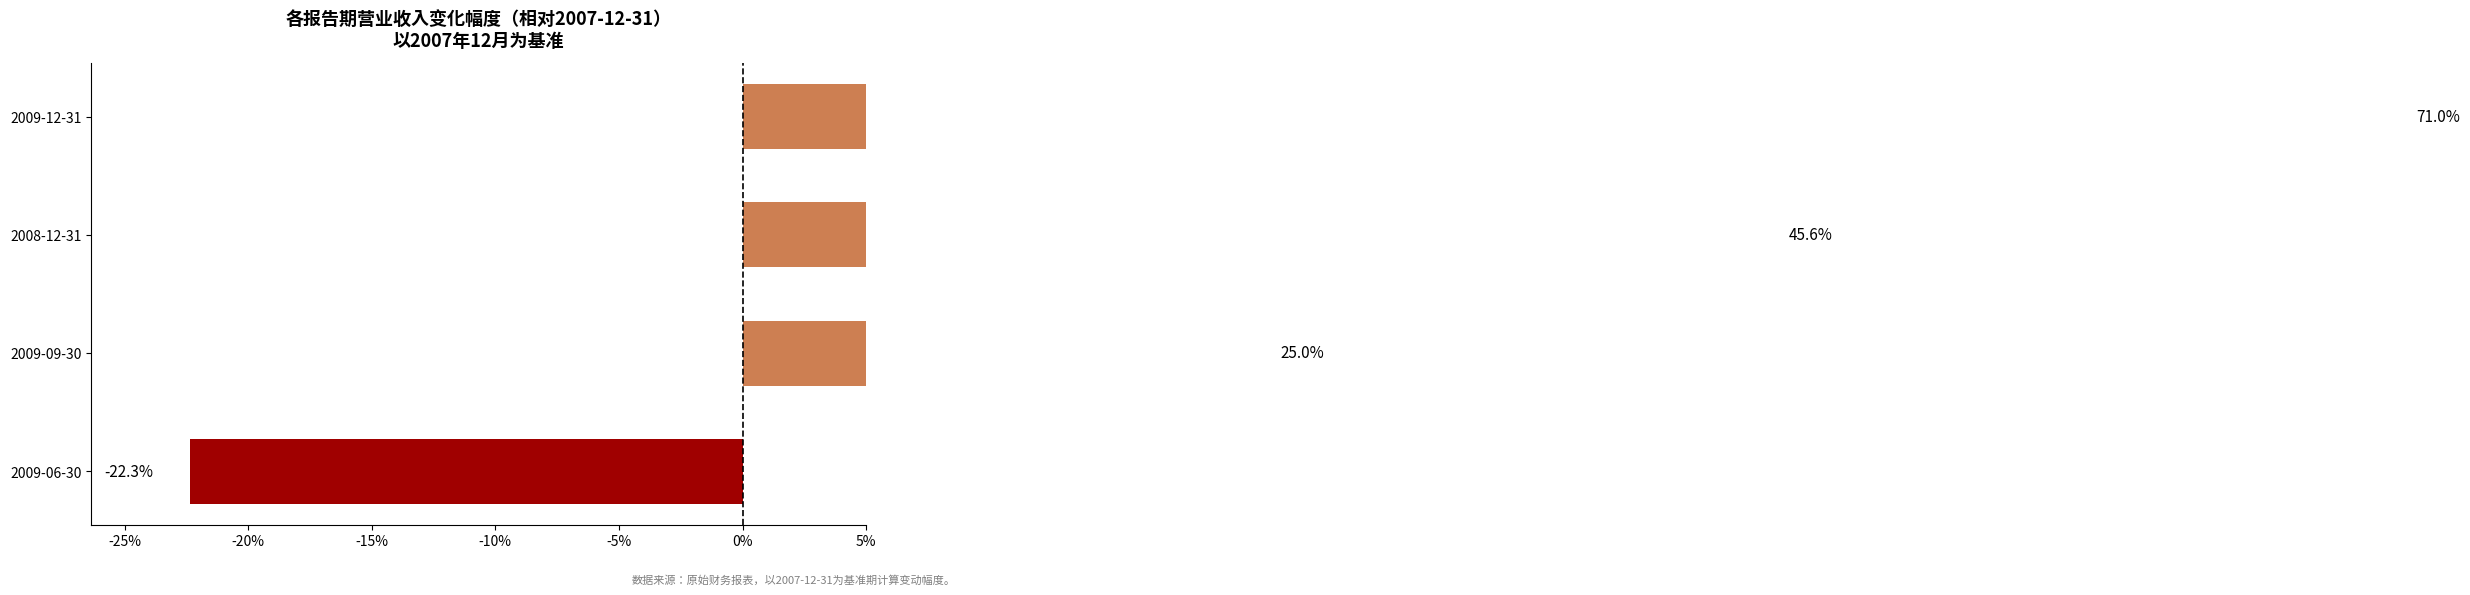

What is the difference between the second highest and second lowest values?

20.6